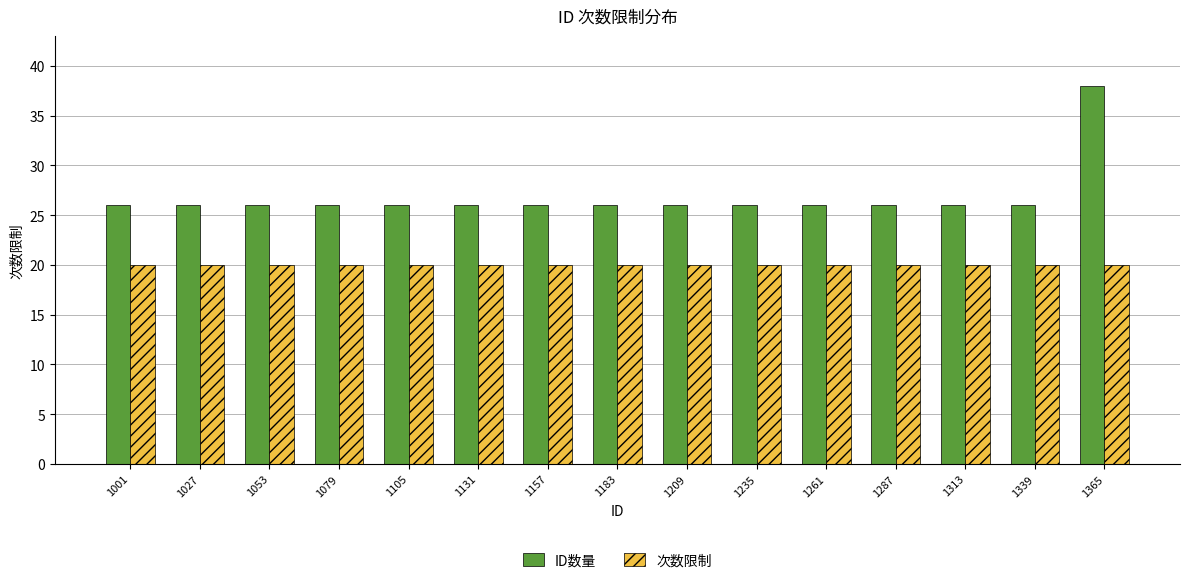

Count the number of data series in this chart.

2